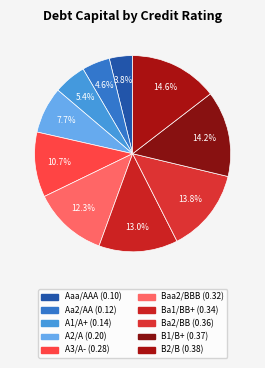

To the nearest percent, what portion does B1/B+ represent?

14%